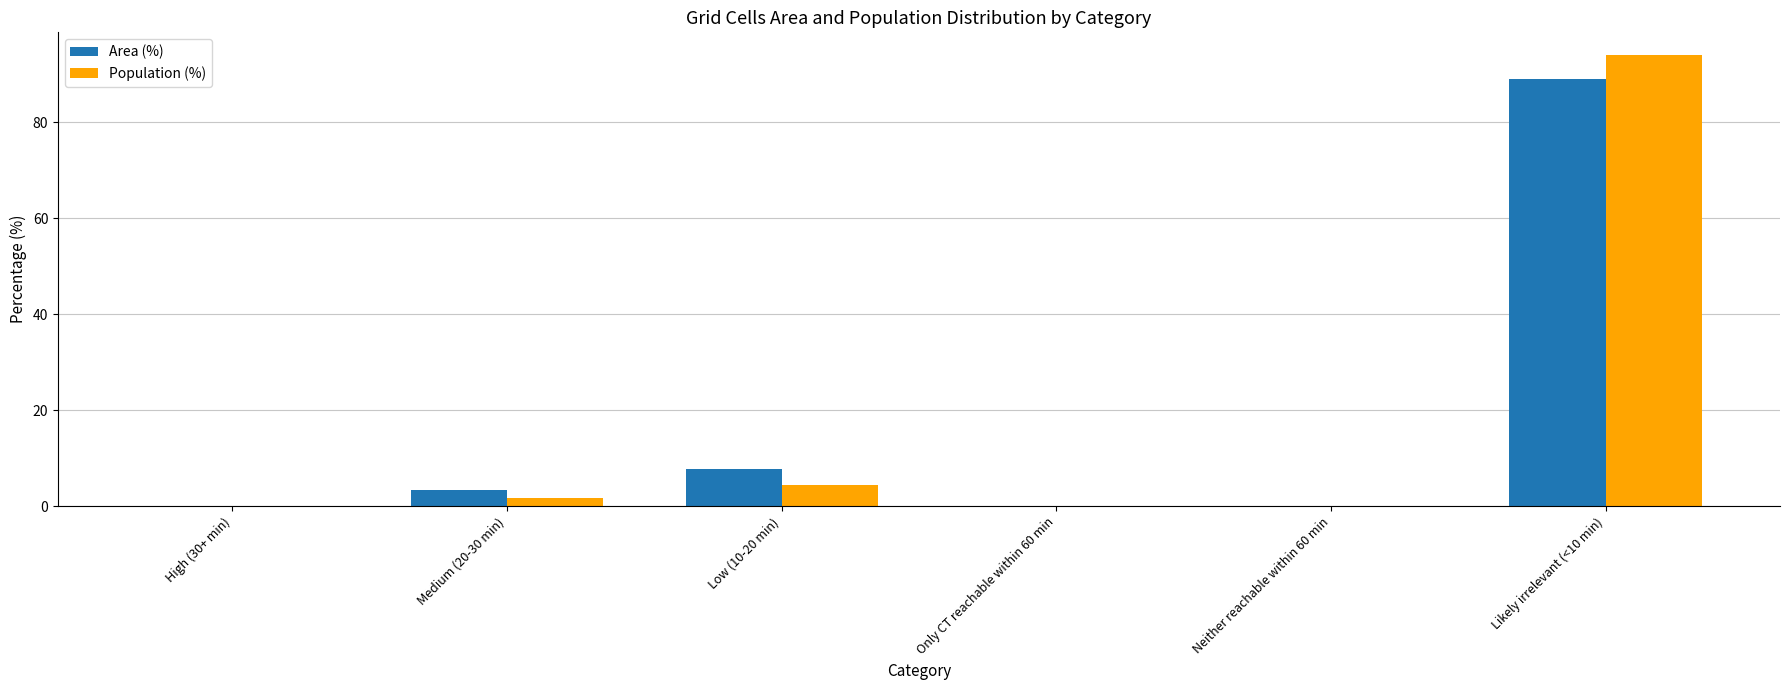

Which series changed the most between Low (10-20 min) and Only CT reachable within 60 min?

Area (%)